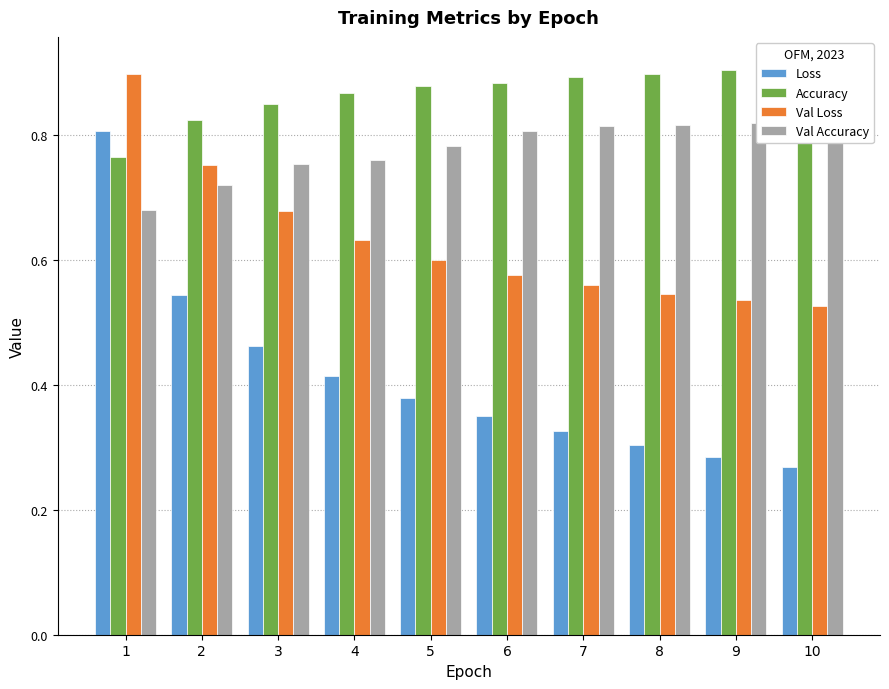

Reading right to left, list all the values displayed in this chart.

Loss: 10=0.3	9=0.3	8=0.3	7=0.3	6=0.3	5=0.4	4=0.4	3=0.5	2=0.5	1=0.8
Accuracy: 10=0.9	9=0.9	8=0.9	7=0.9	6=0.9	5=0.9	4=0.9	3=0.8	2=0.8	1=0.8
Val Loss: 10=0.5	9=0.5	8=0.5	7=0.6	6=0.6	5=0.6	4=0.6	3=0.7	2=0.8	1=0.9
Val Accuracy: 10=0.8	9=0.8	8=0.8	7=0.8	6=0.8	5=0.8	4=0.8	3=0.8	2=0.7	1=0.7